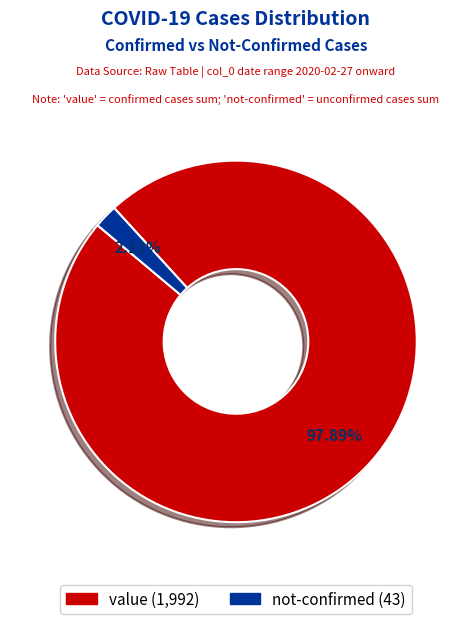

Between not-confirmed and value, which is larger?

value